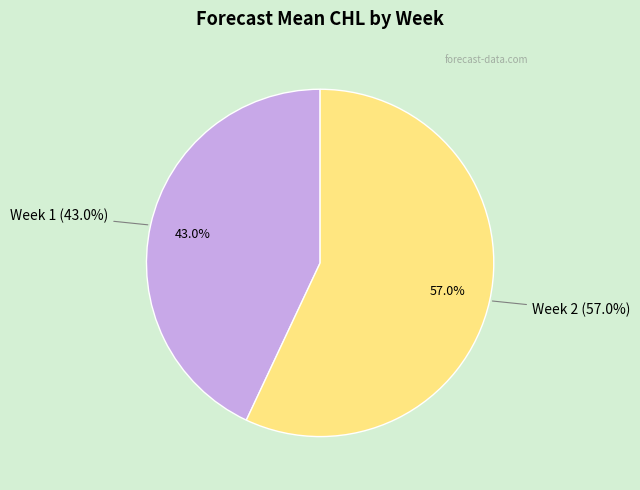

Rank the categories by value from highest to lowest.

Week 2, Week 1